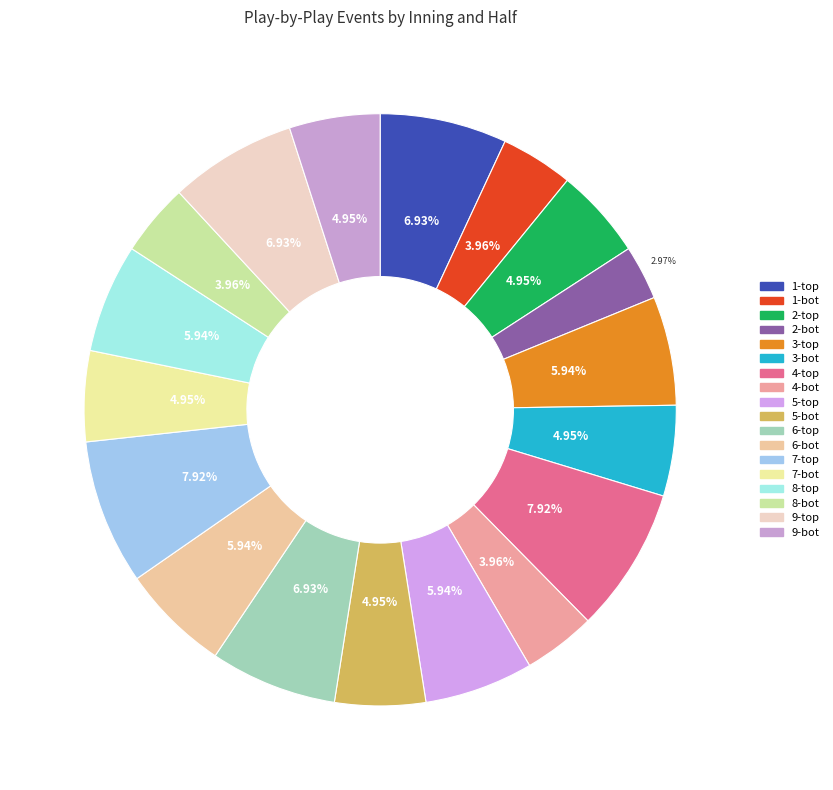

Does any single category account for the majority?

No